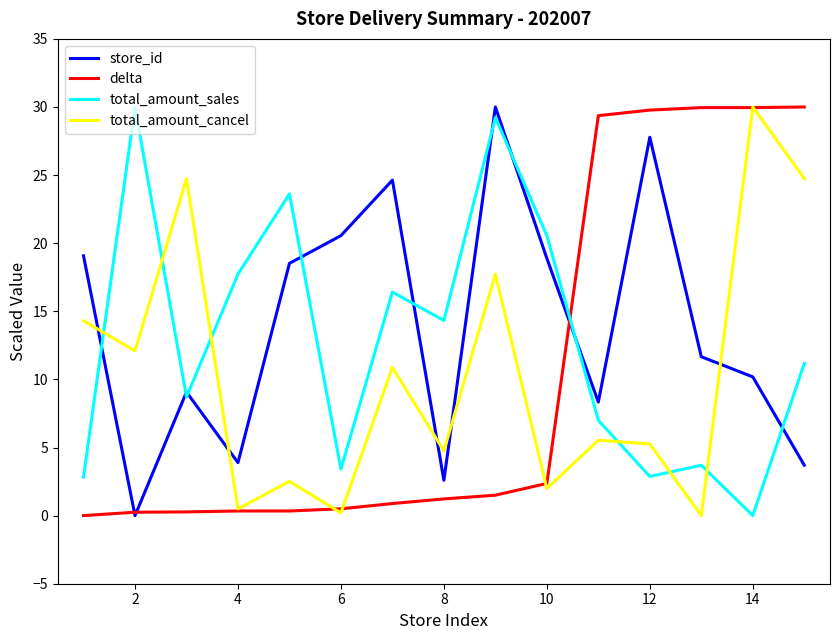

True or false: delta and total_amount_sales cross at least once.

True